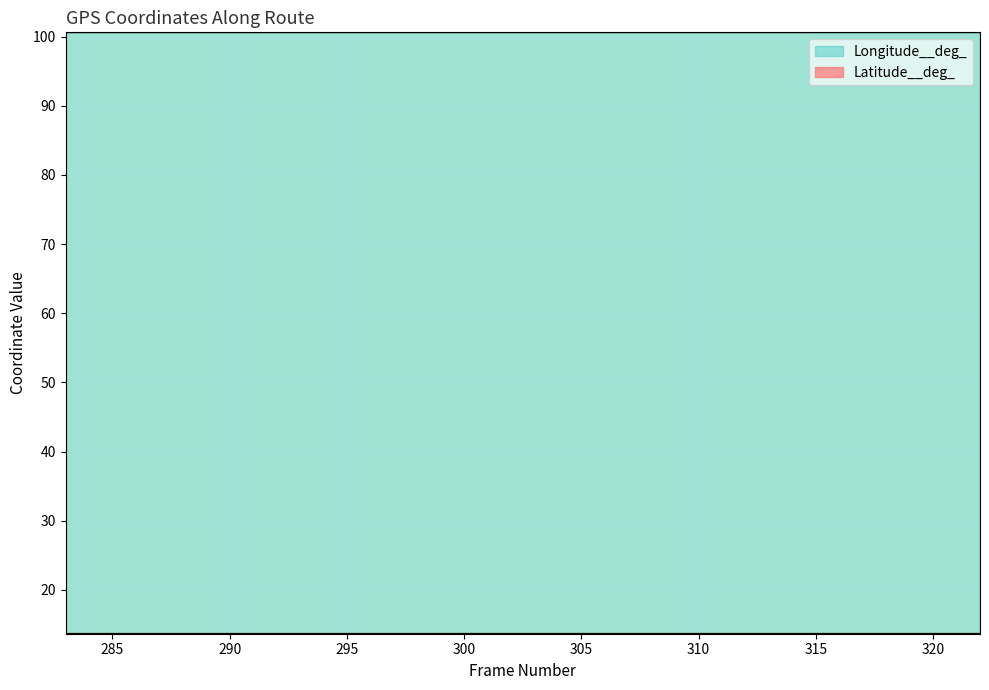

True or false: Longitude__deg_ and Latitude__deg_ intersect in this chart.

False